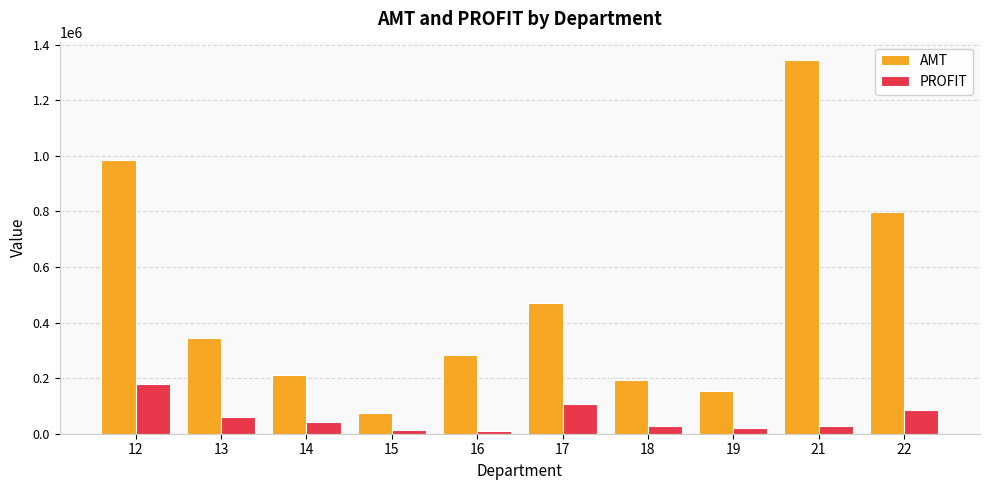

Read the PROFIT value at 19.

19255.2